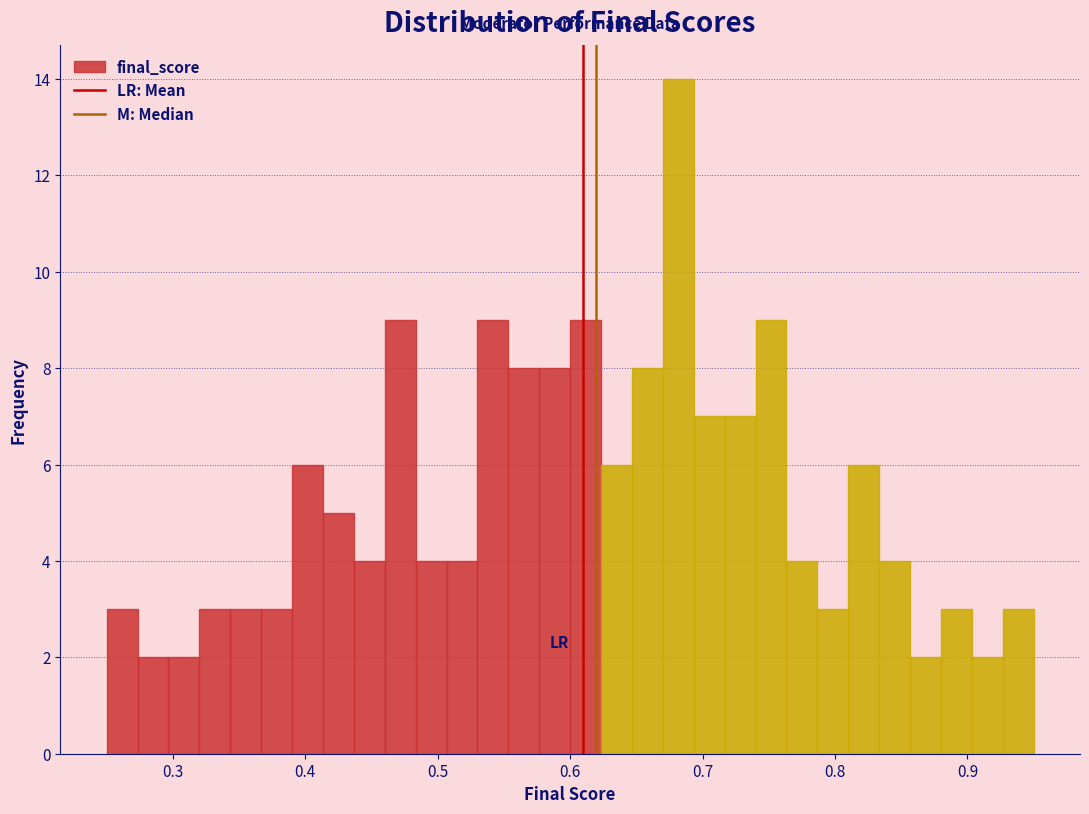

Around what value on the x-axis is the tallest bar? Give the approximate position of its centre, as read against the axis.

0.68